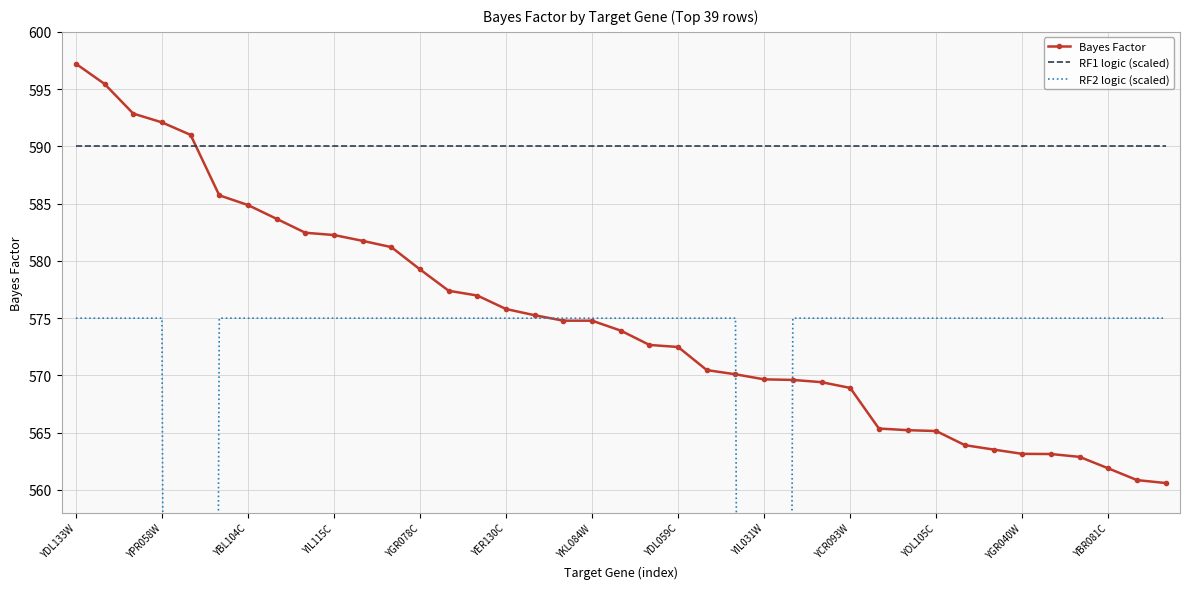

How many lines are shown in the chart?

3